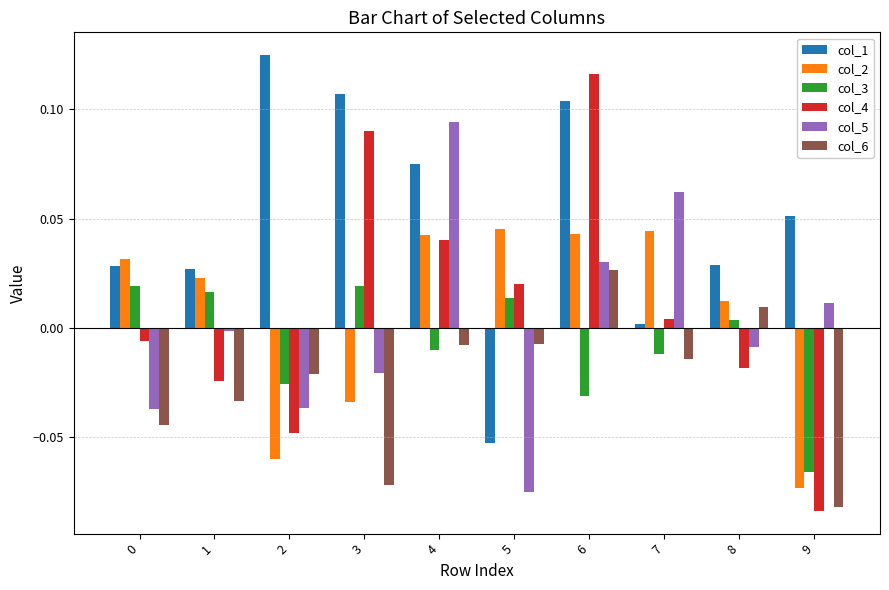

At which category is the sum across all series the highest?

6